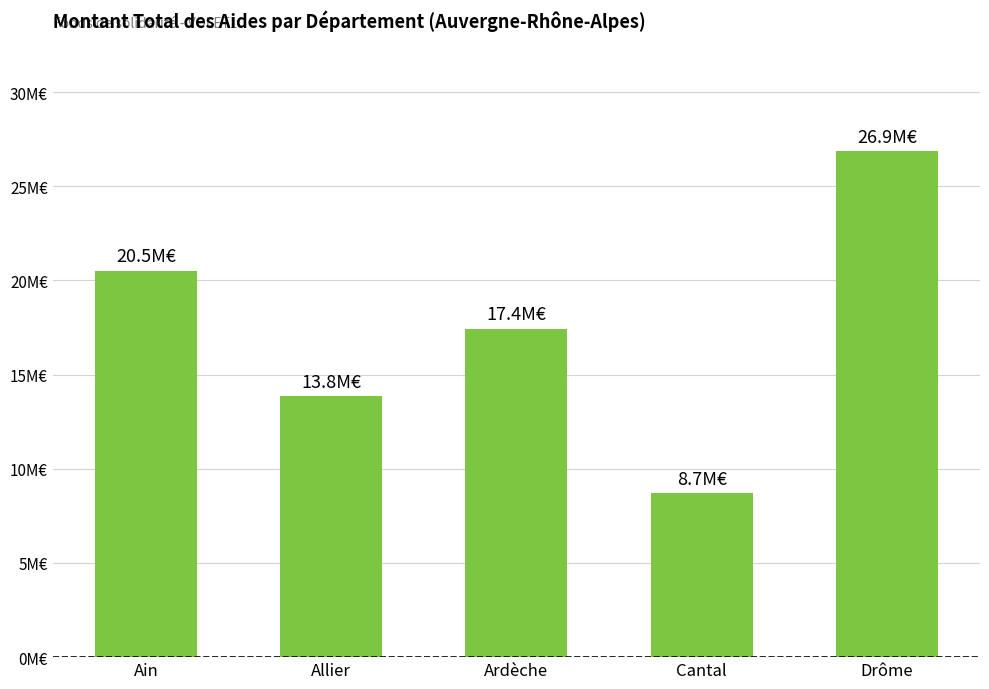

Does the chart contain any negative values?

No